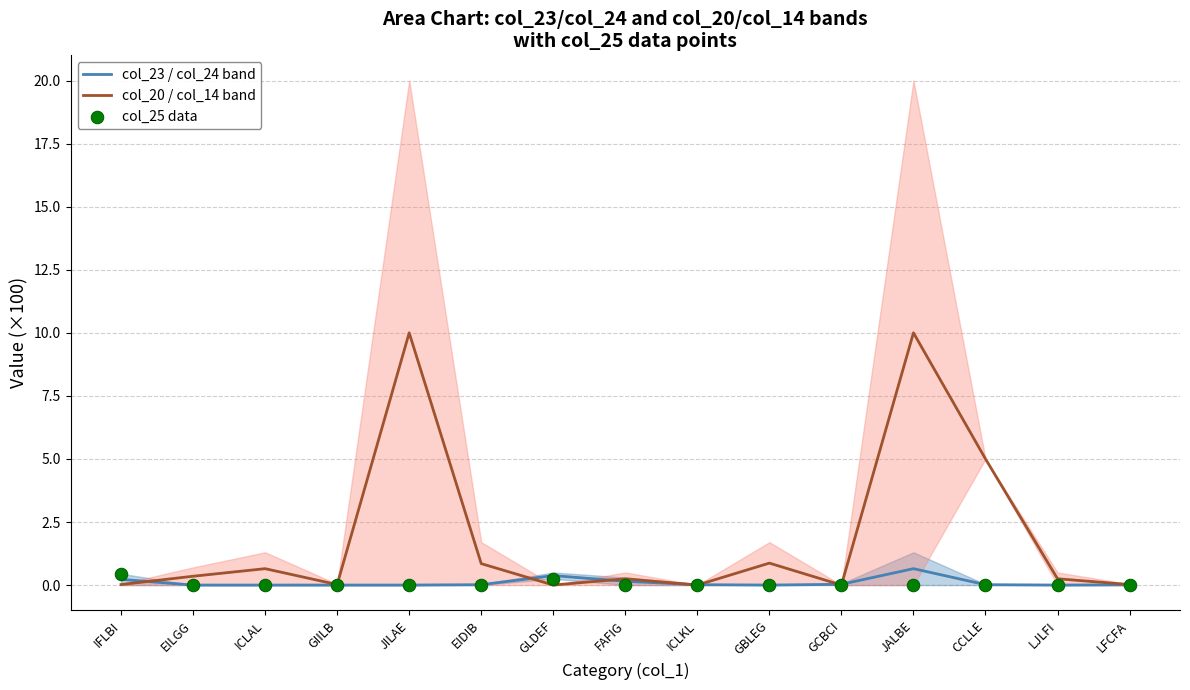

What are all the series names shown in the legend?

col_23 / col_24 band, col_20 / col_14 band, col_25 data